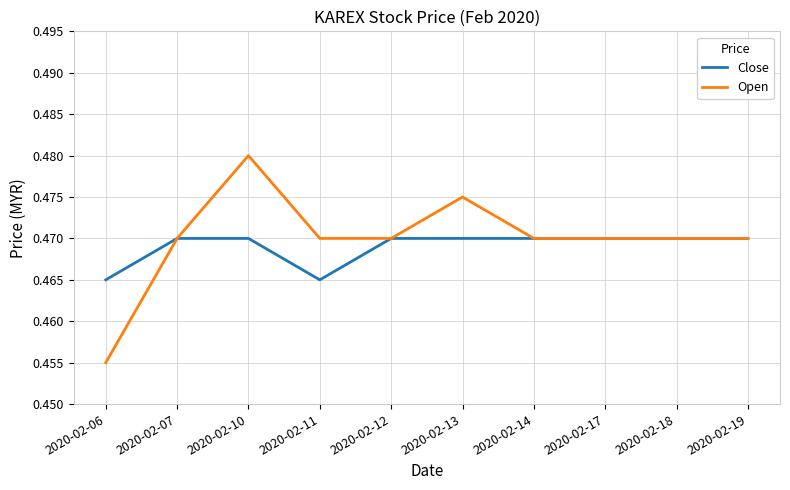

Which category has the highest value across all series?

2020-02-10